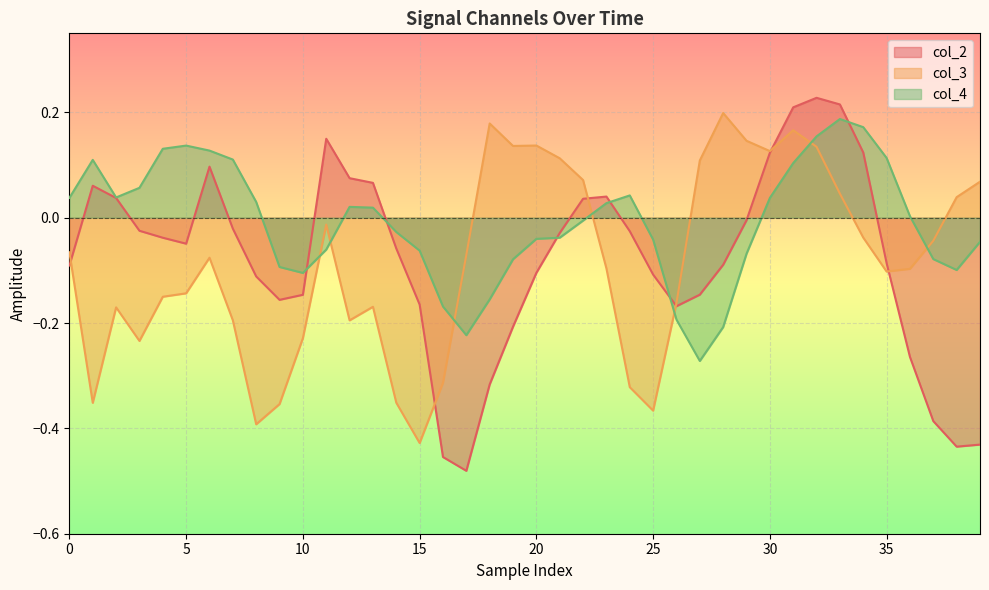

Which series has the largest range (max minus min)?

col_2